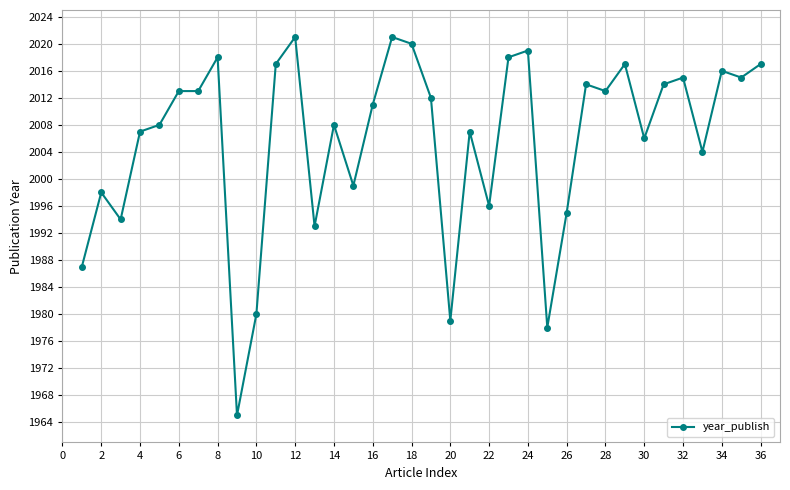

What is the smallest value displayed?

1965